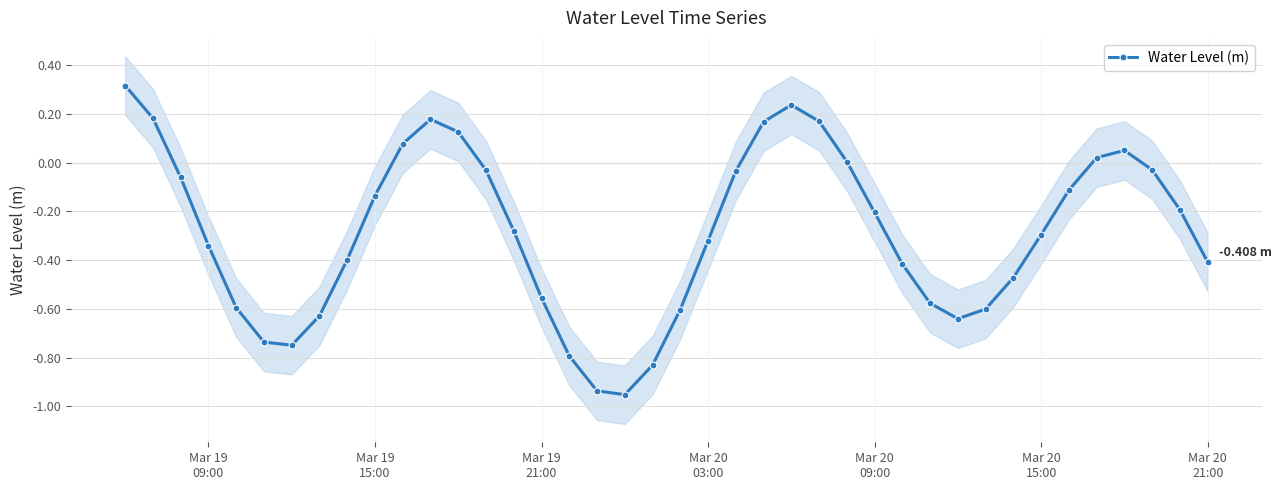

How many lines are shown in the chart?

1